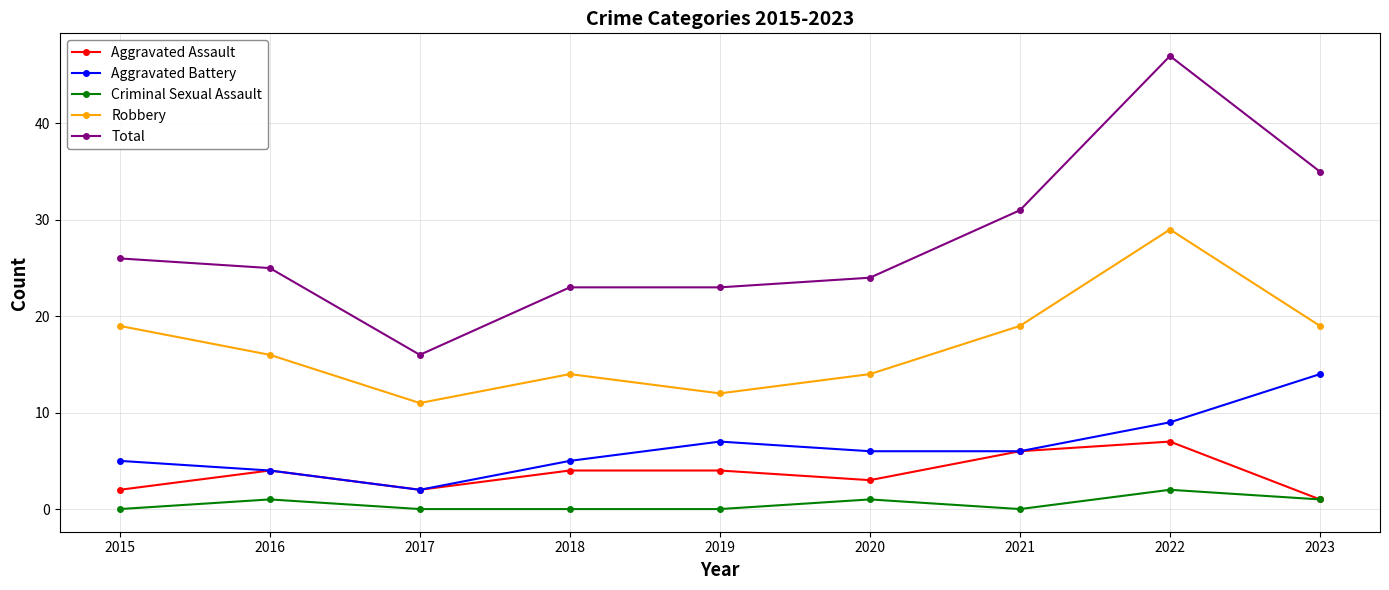

At how many categories does at least one series exceed 18?

8